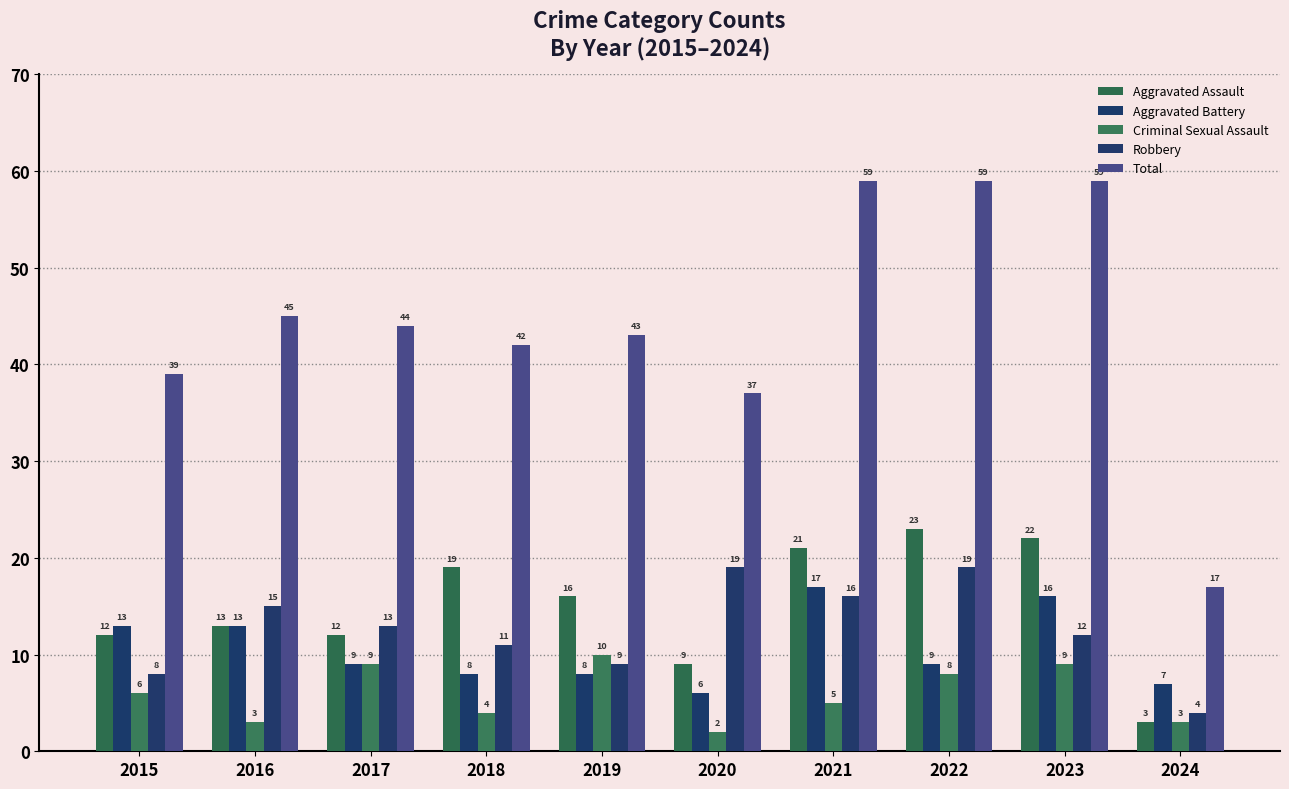

What is the smallest value displayed?

2